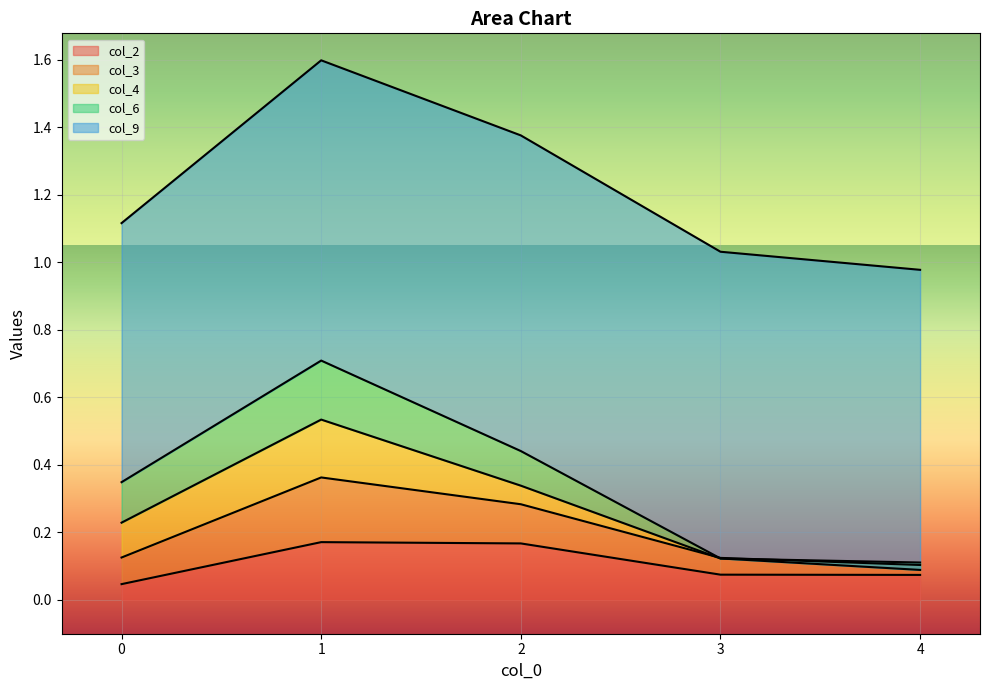

True or false: col_6 and col_9 cross at least once.

False